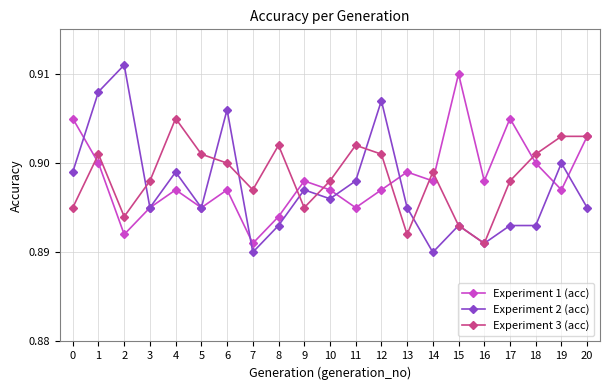

At how many categories does at least one series exceed 0?

21